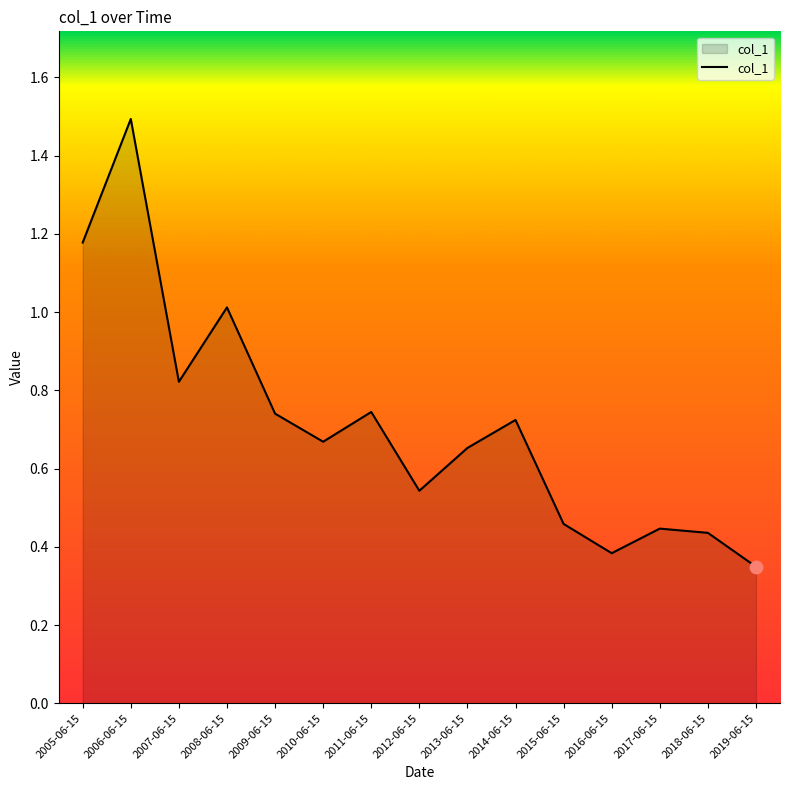

What is the change in value from 2005-06-15 to 2018-06-15?

-0.7